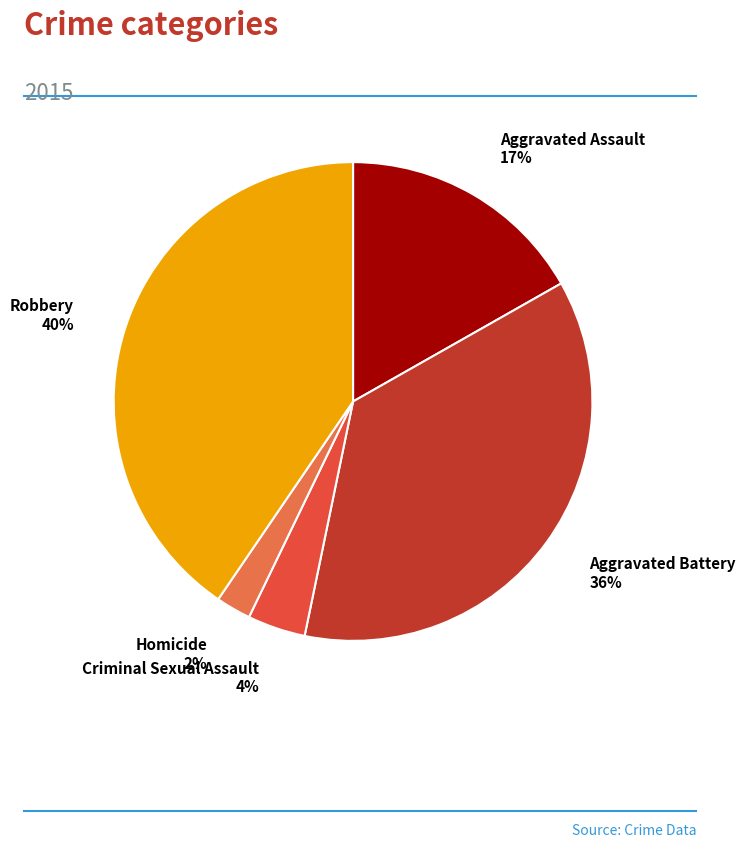

To the nearest percent, what is the average slice percentage?

20%